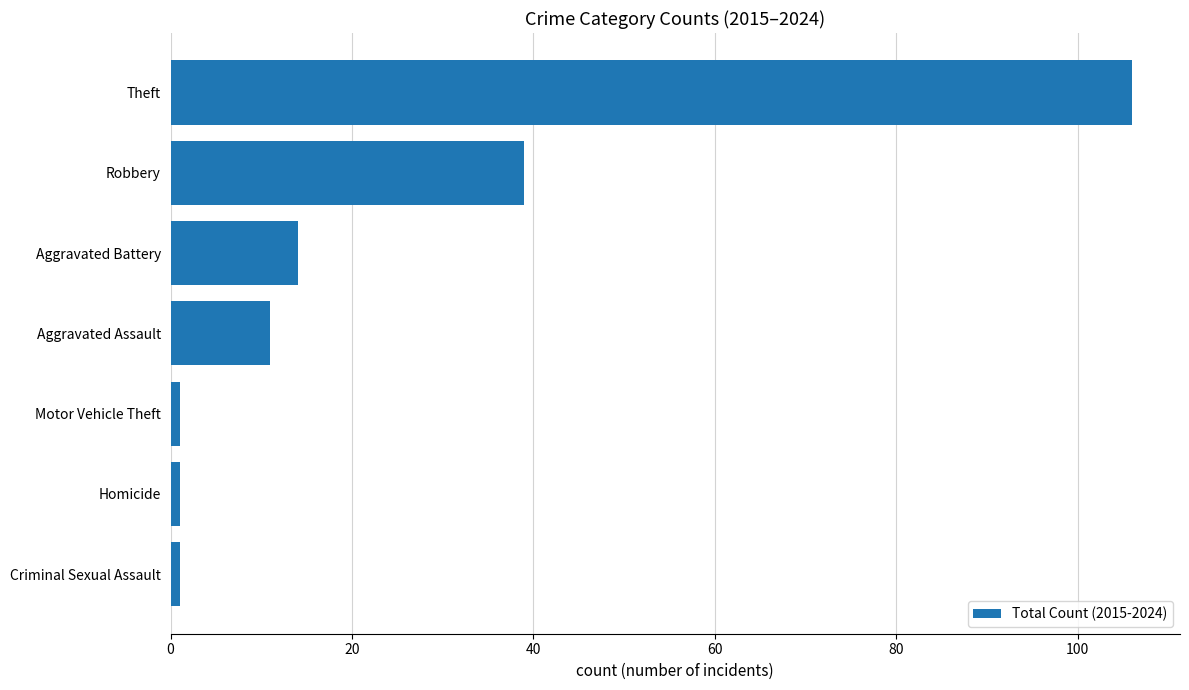

What is the greatest value displayed?

106